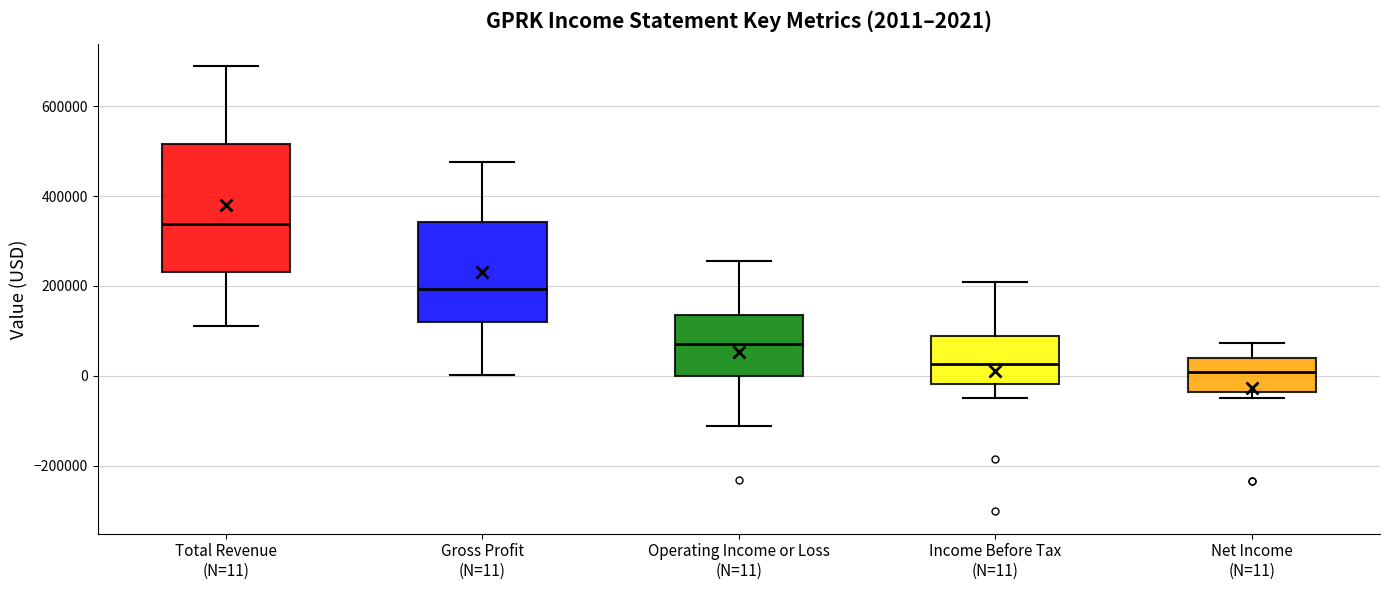

Comparing the boxes themselves (not the whiskers), which one is the tallest?

Total Revenue (N=11)